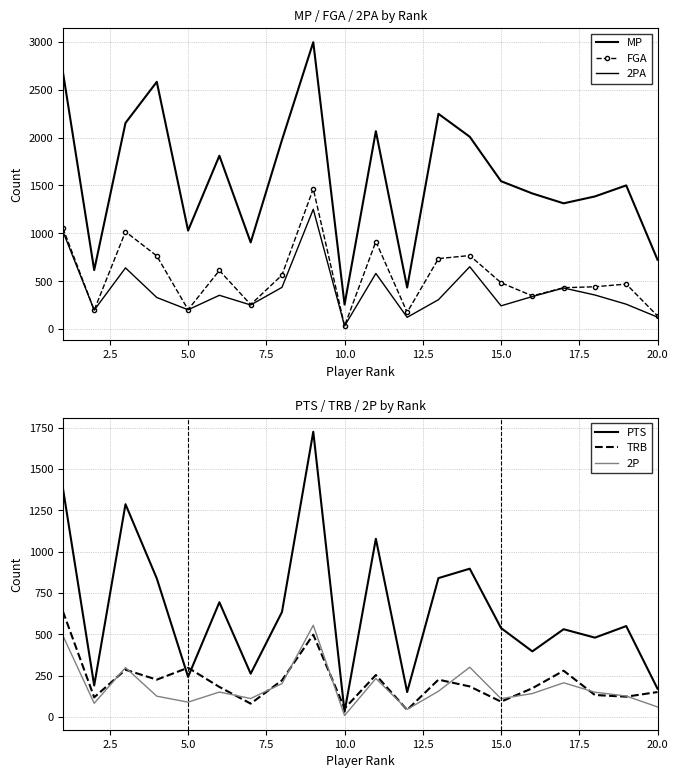

What is the value of the TRB point at the 16th from the left?

174